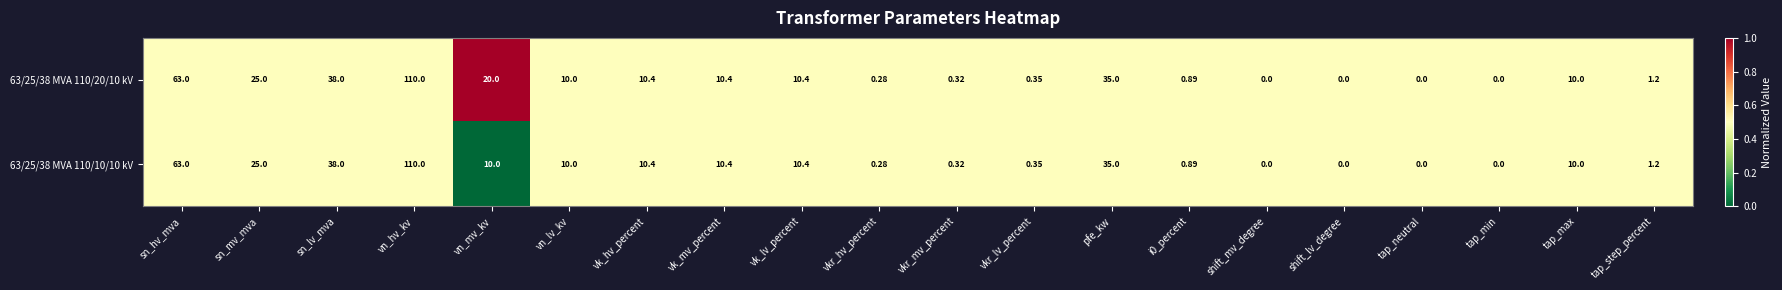

Where does the 63/25/38 MVA 110/10/10 kV series first go above 10?

sn_hv_mva